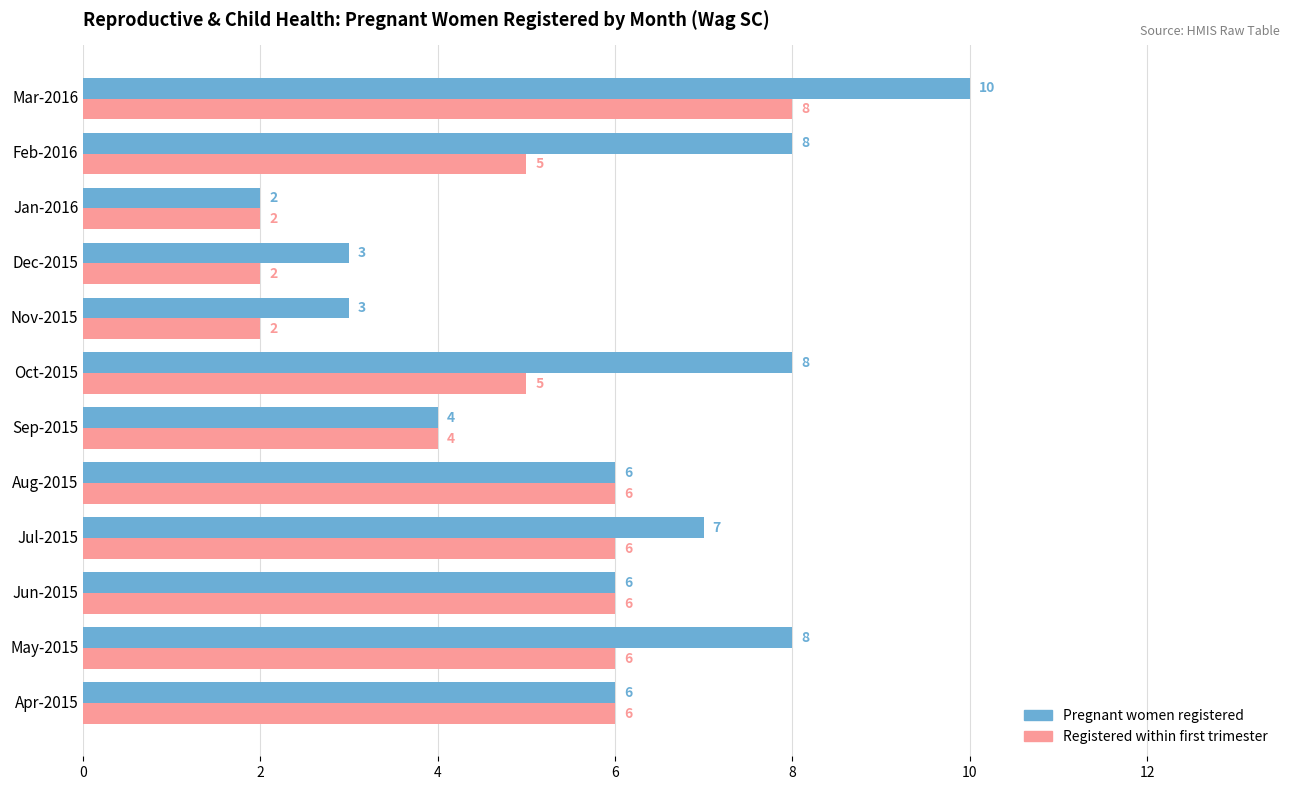

What is the smallest value displayed?

2